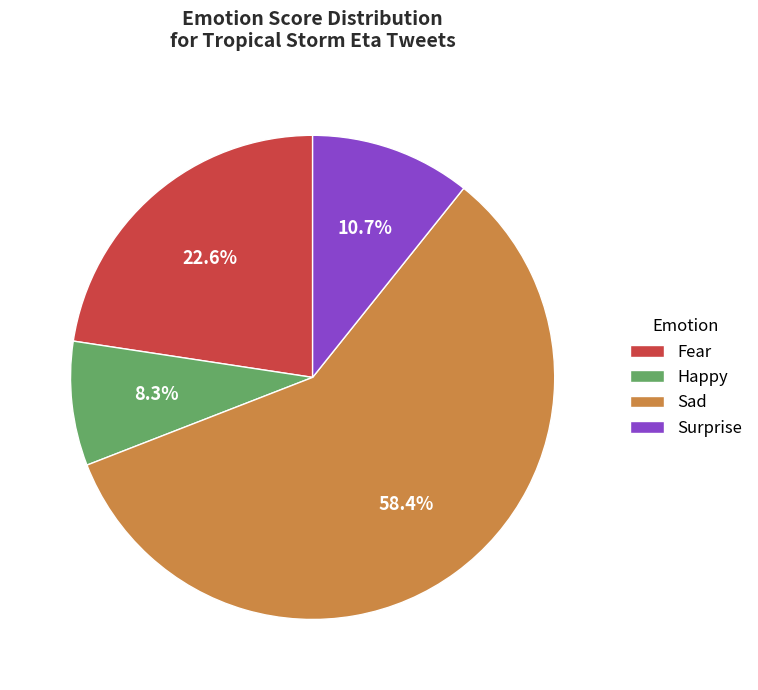

How many segments does this pie chart have?

4